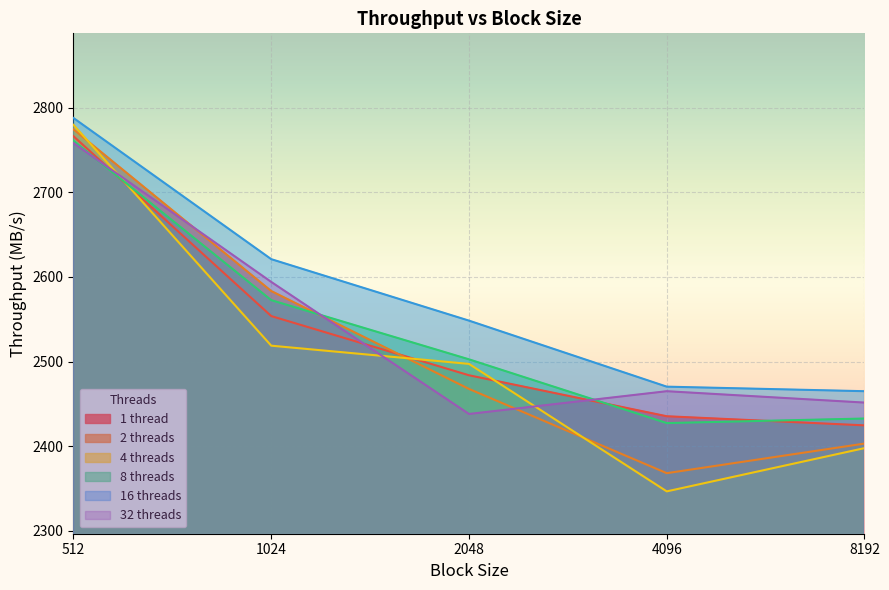

At which label is 8 threads closest to 2594?

1024